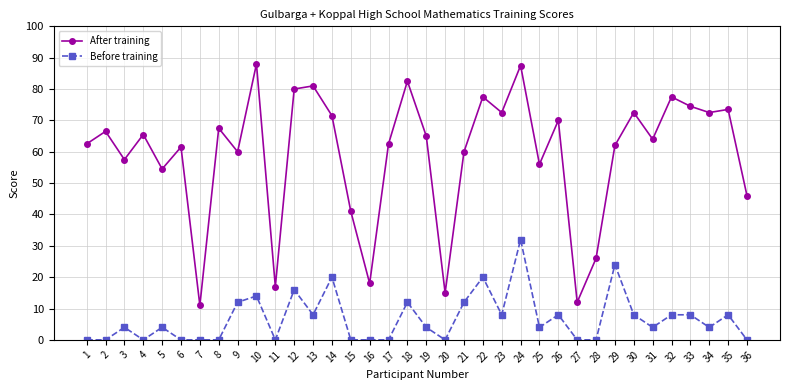

How many distinct data groups are displayed?

2